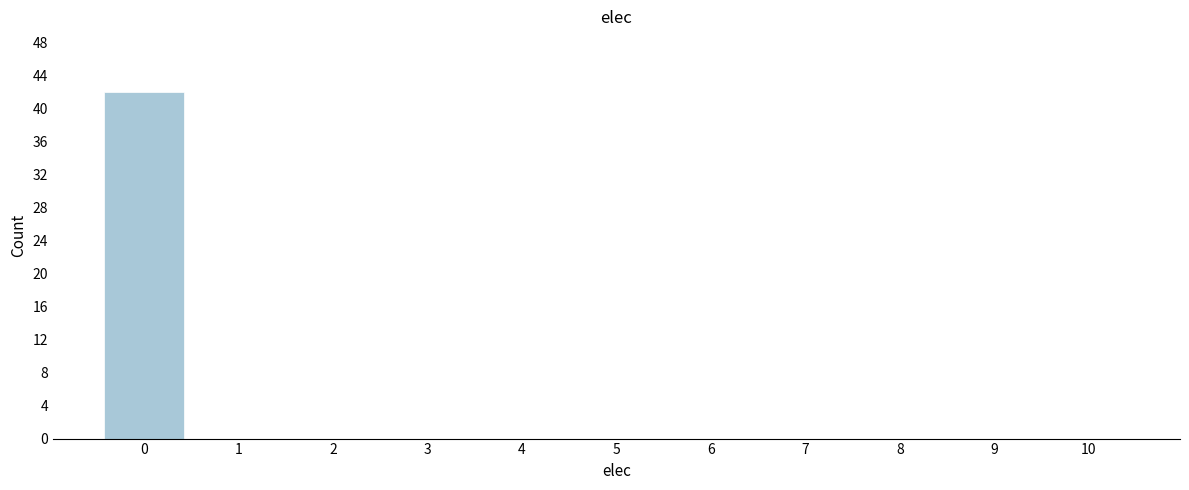

What is the height of the bar covering -0.5 to 0.5 on the x-axis? The values are not printed on the chart, so give them approximately, as read against the axis.

42